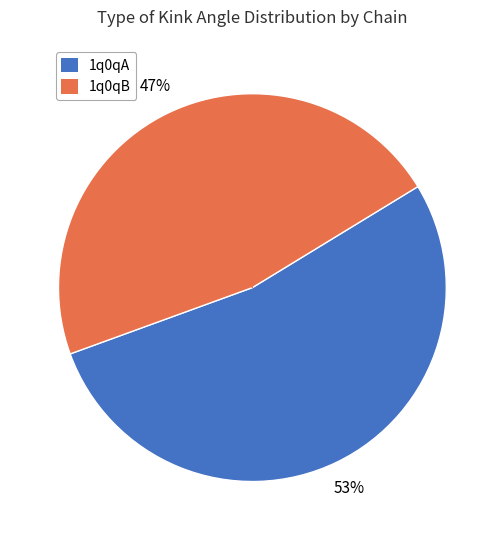

Is there a majority slice in this chart?

Yes